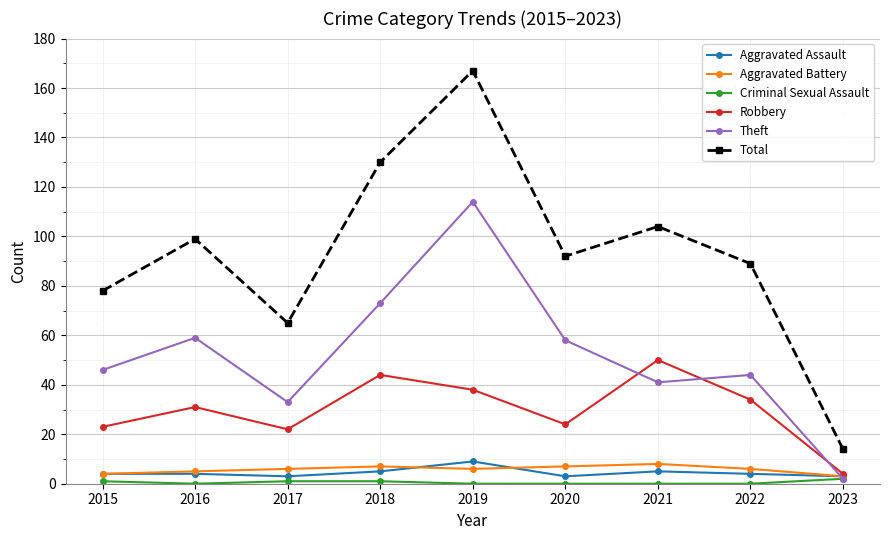

Which series changed the most between 2015 and 2016?

Total